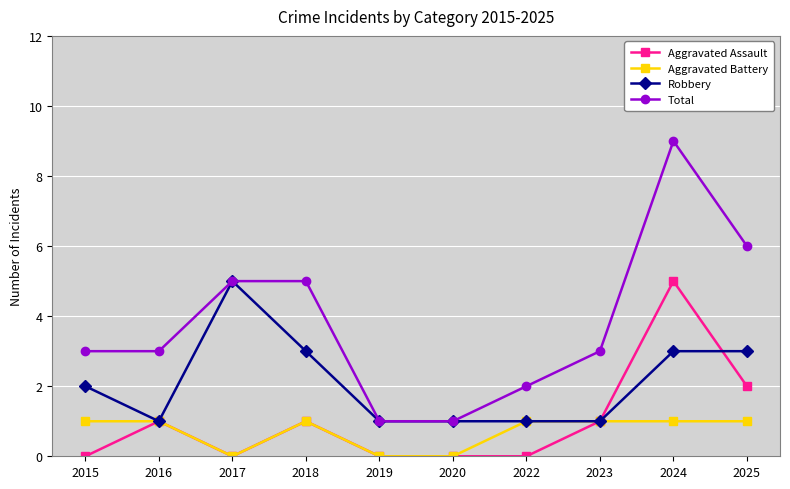

Between 2015 and 2018, which series saw the biggest shift?

Total